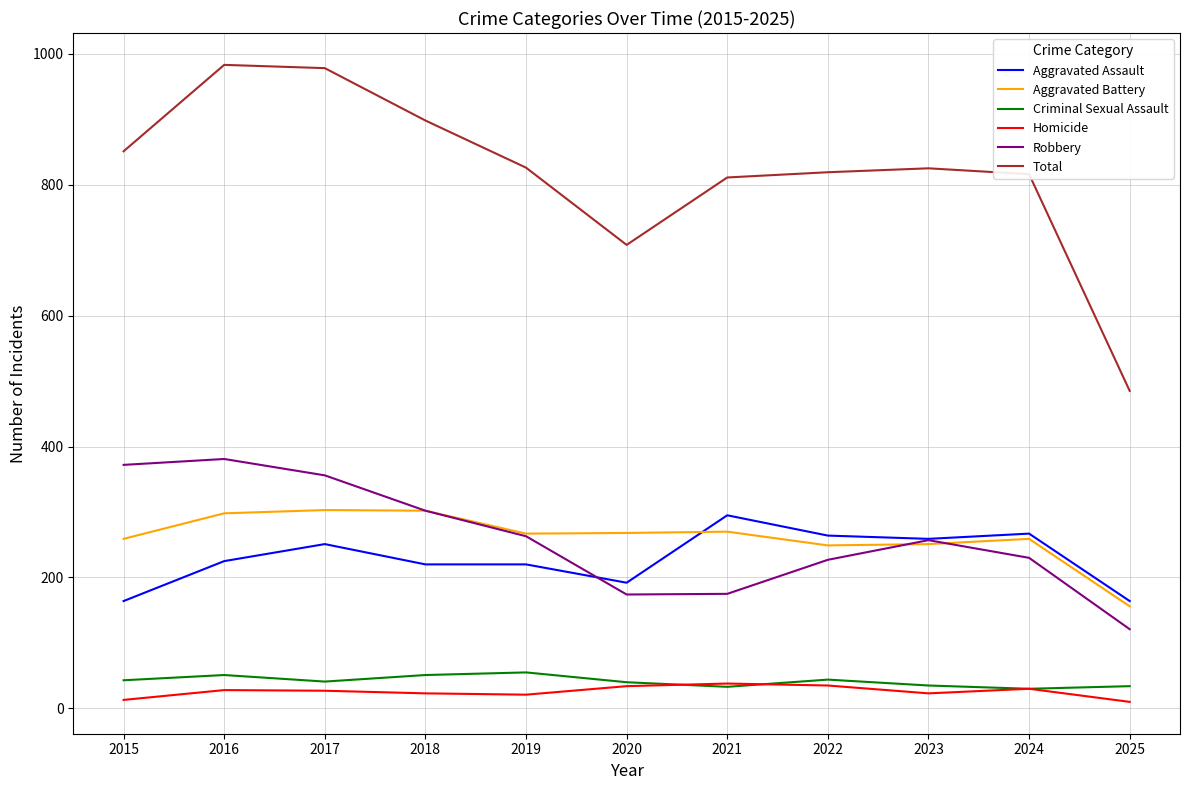

True or false: Aggravated Assault and Homicide cross at least once.

False